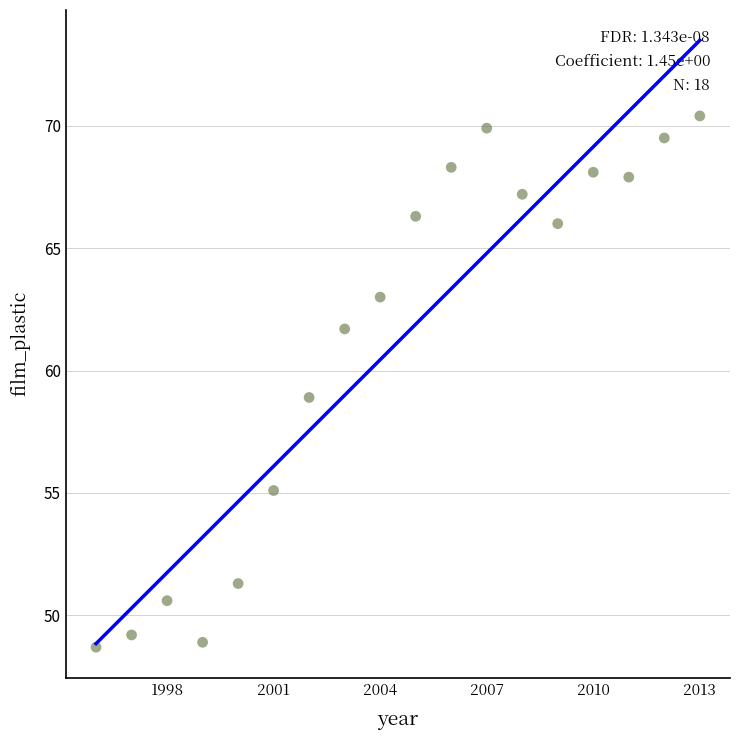

What is the range of Y values (max minus min)?

21.7